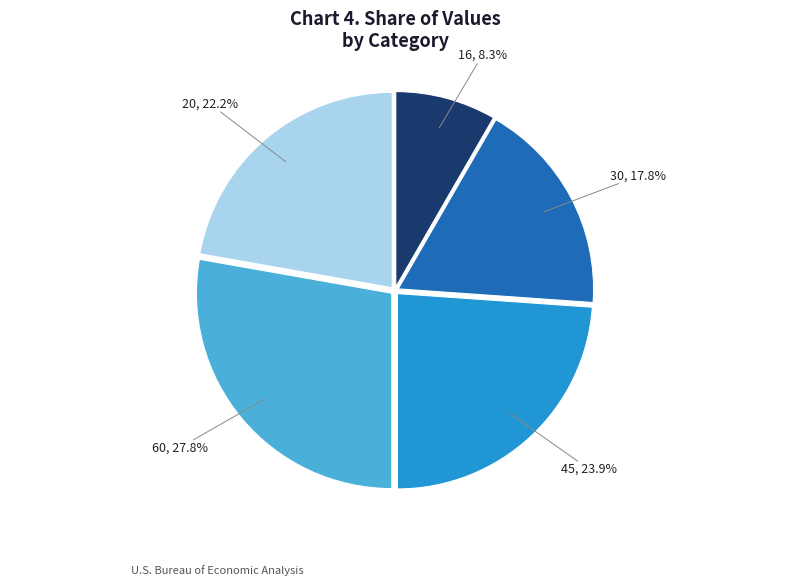

What percentage is the 30 slice, to the nearest percent?

18%